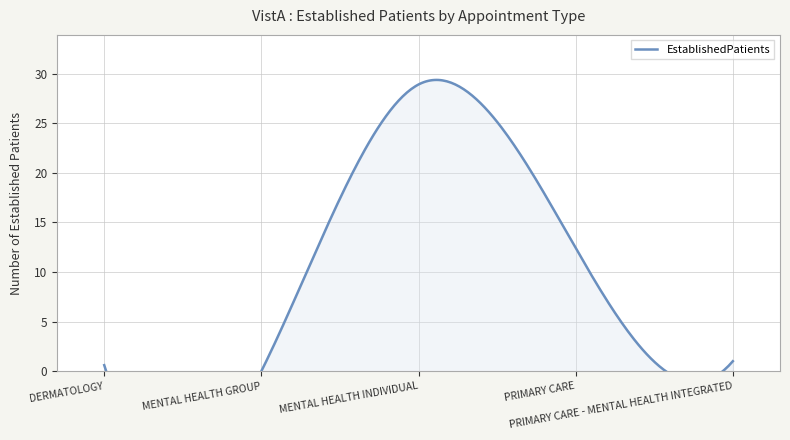

How many values are below 1?

2